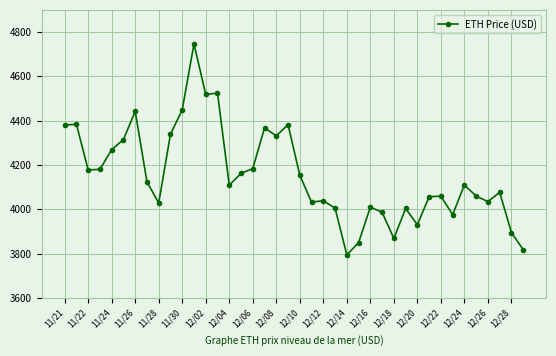

What is the value of the 3rd point from the left?

4177.8